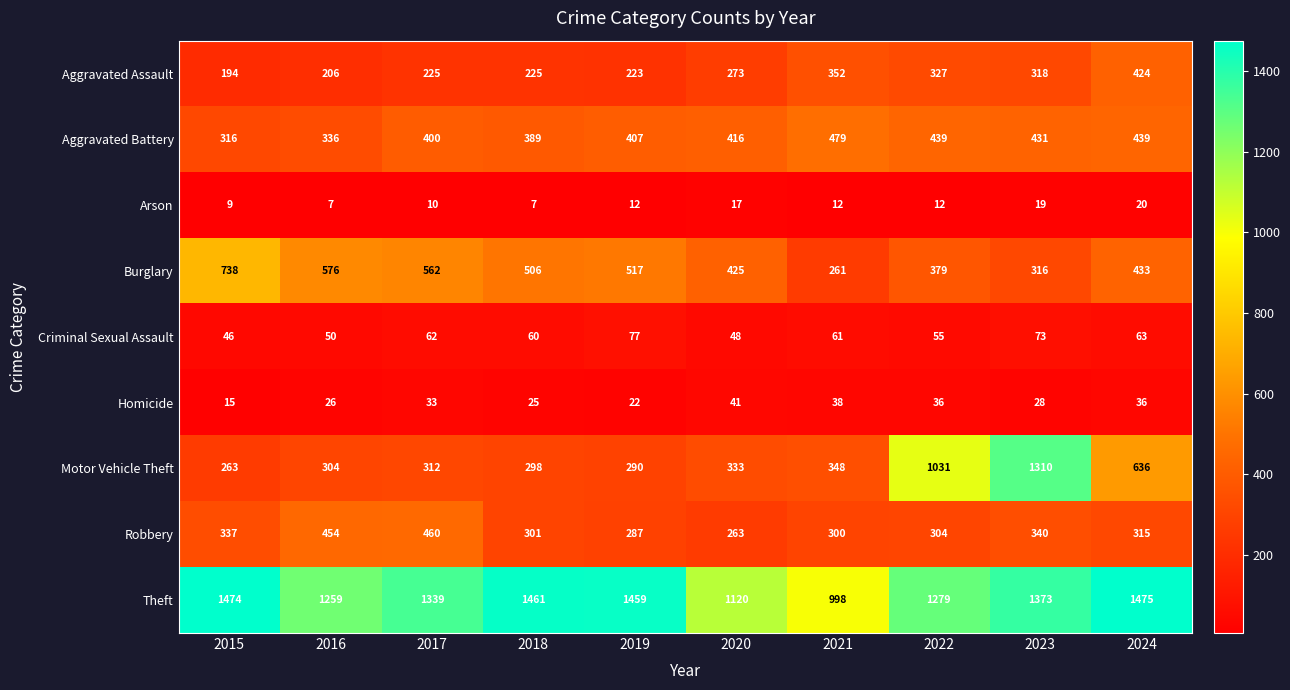

At which label does Burglary first exceed 506?

2015